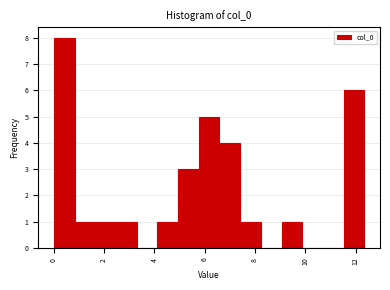

Reading left to right, transcribe this chart: for each bar, give the range it covers on the x-axis and its height. Neither the bar edges nor the heights are printed on the chart, so give them approximately, as read against the axes.

0.0 to 0.8: 8
0.8 to 1.6: 1
1.6 to 2.4: 1
2.4 to 3.2: 1
3.2 to 4.2: 0
4.2 to 5.0: 1
5.0 to 5.8: 3
5.8 to 6.6: 5
6.6 to 7.4: 4
7.4 to 8.2: 1
8.2 to 9.0: 0
9.0 to 9.8: 1
9.8 to 10.8: 0
10.8 to 11.6: 0
11.6 to 12.4: 6